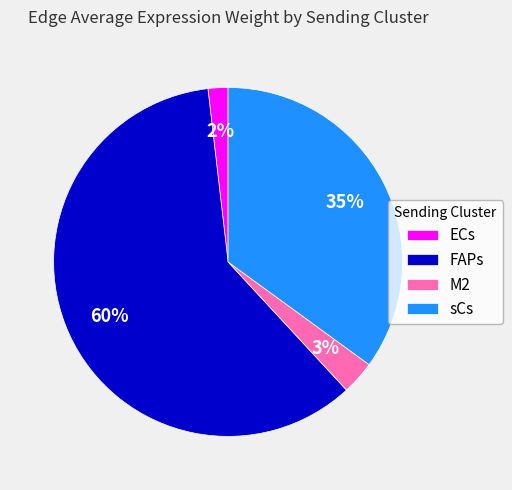

To the nearest percent, what portion does sCs represent?

35%